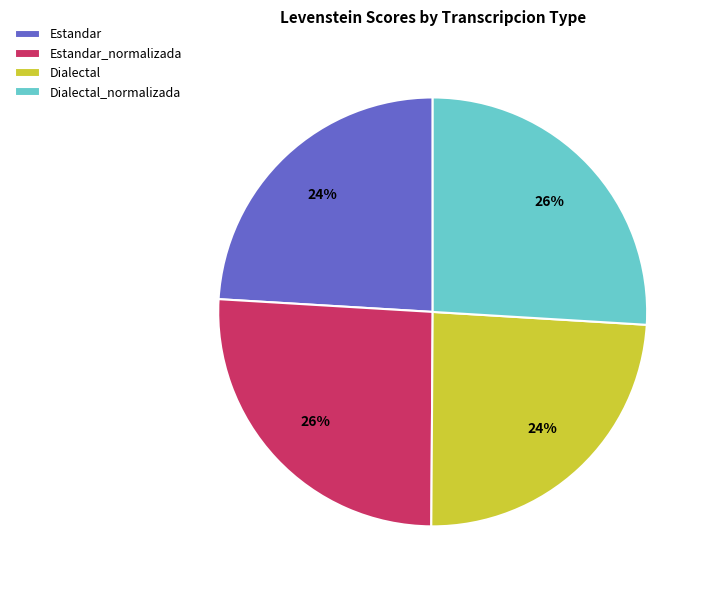

What percentage is the Estandar slice, to the nearest percent?

24%